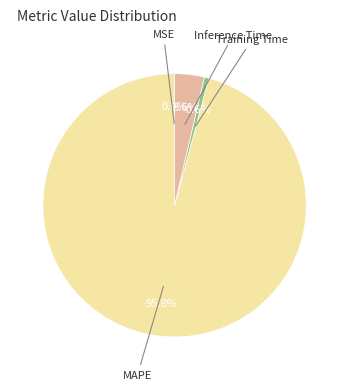

Is there any slice that represents more than half of the pie?

Yes